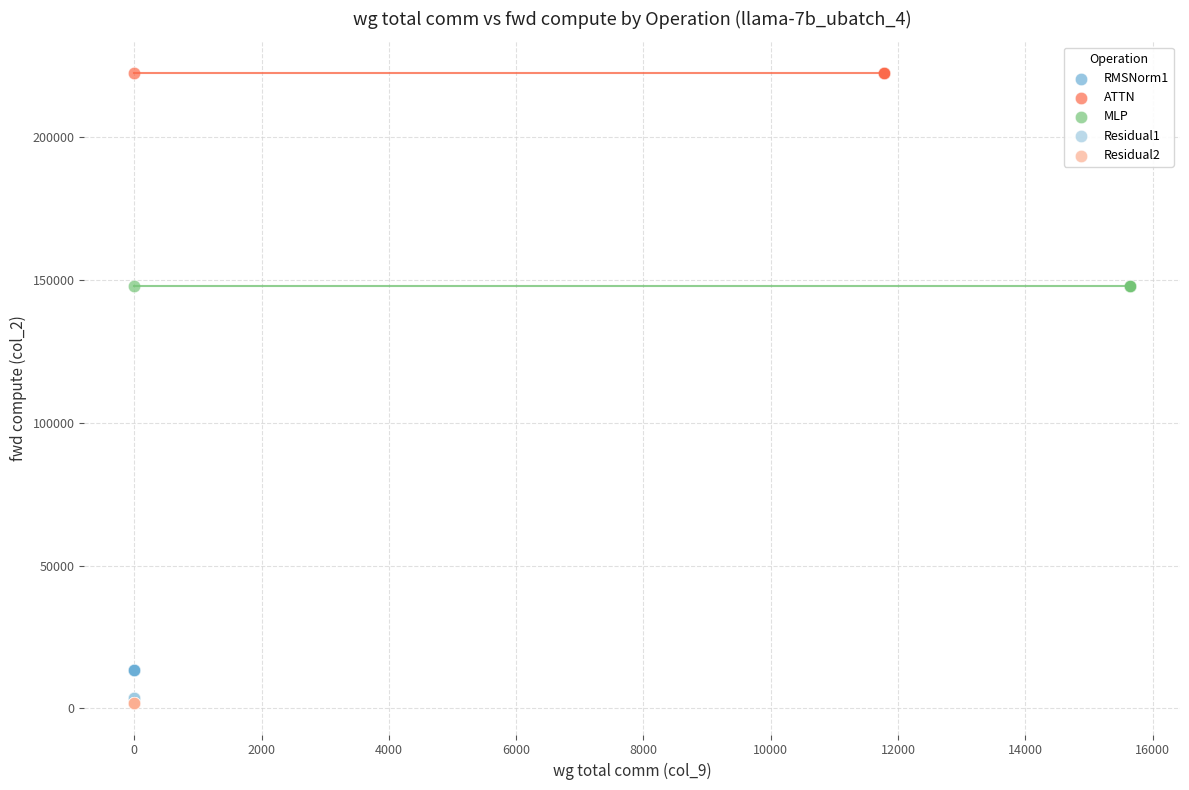

Which series reaches the maximum Y coordinate?

ATTN